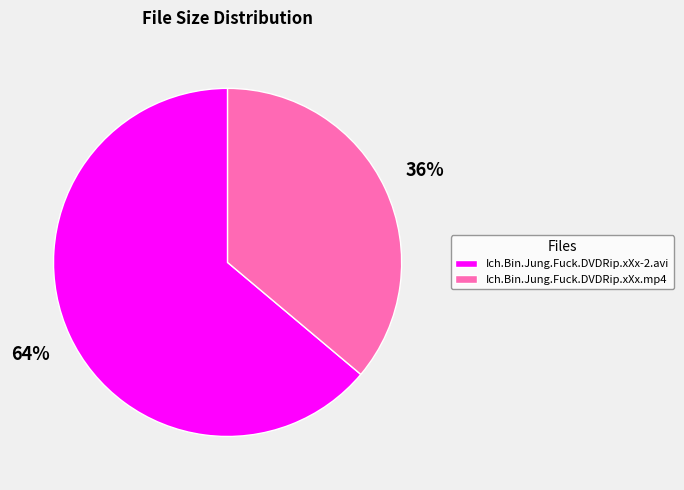

Which category has the biggest portion of the pie?

Ich.Bin.Jung.Fuck.DVDRip.xXx-2.avi